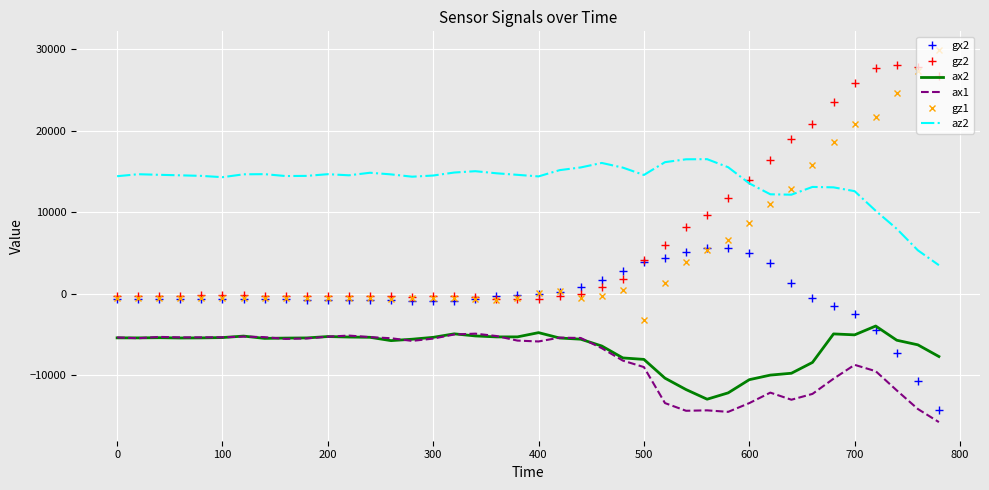

Which series has the widest spread of values?

gz1